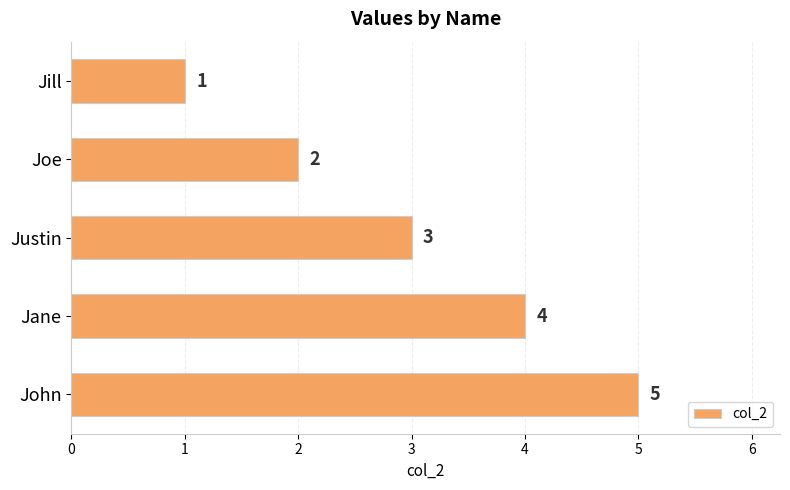

Are the bars grouped side by side (vs. stacked)?

No